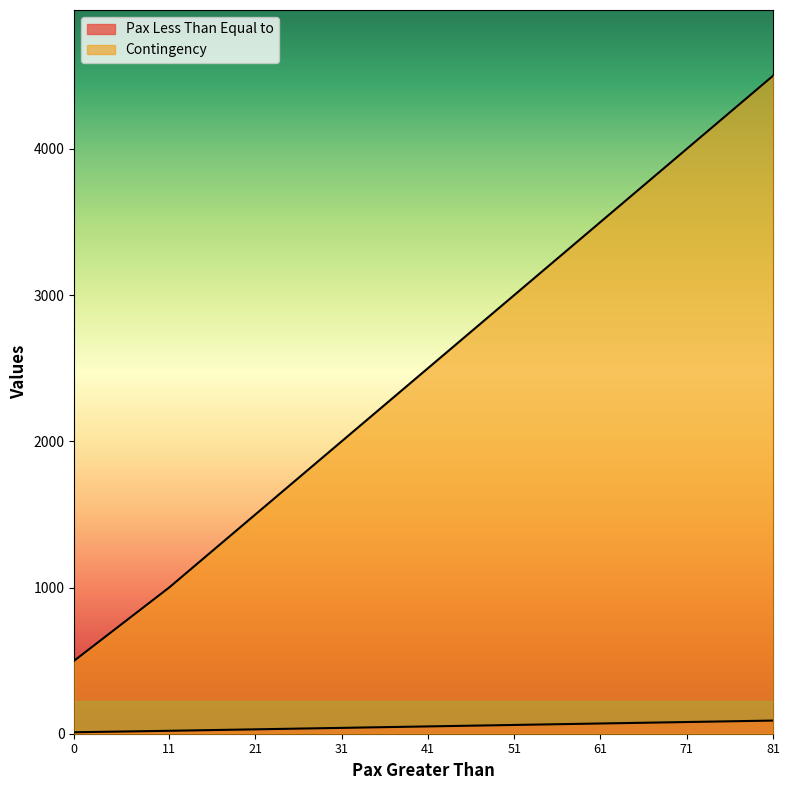

What is the difference between the second highest and minimum values in the Pax Less Than Equal to series?

70